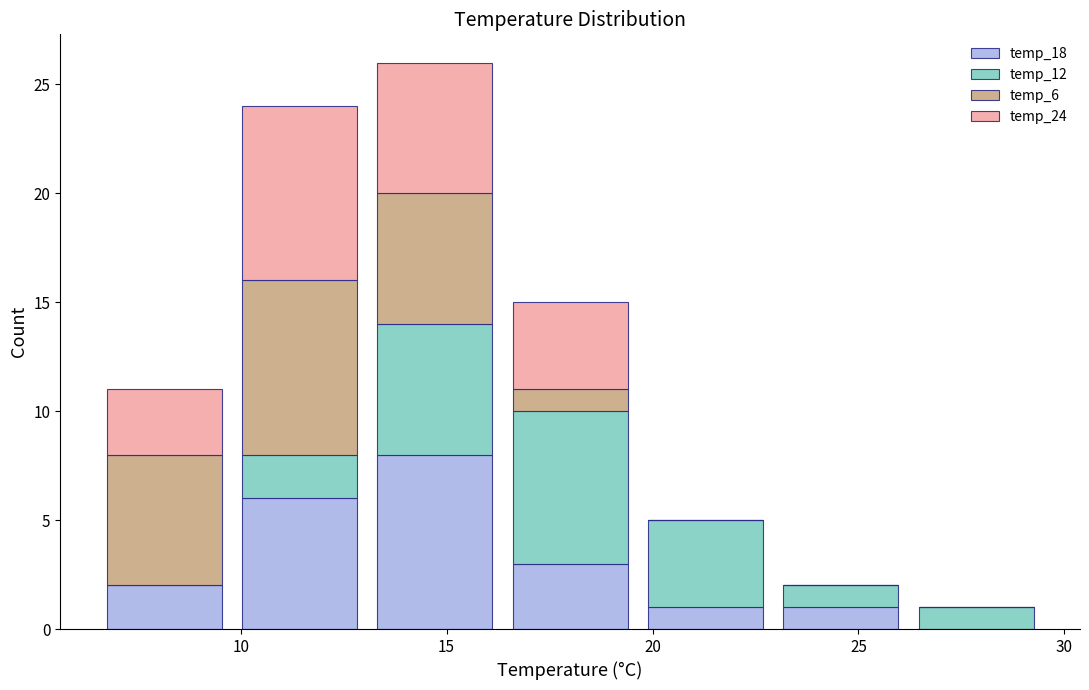

Reading left to right, list every stacked bar in this chart as the range it spans on the x-axis followed by its total height. Neither the bar edges nor the heights are printed on the chart, so give them approximately, as read against the axes.

6.5 to 10.0: 11
10.0 to 13.0: 24
13.0 to 16.5: 26
16.5 to 19.5: 15
19.5 to 23.0: 5
23.0 to 26.0: 2
26.0 to 29.5: 1